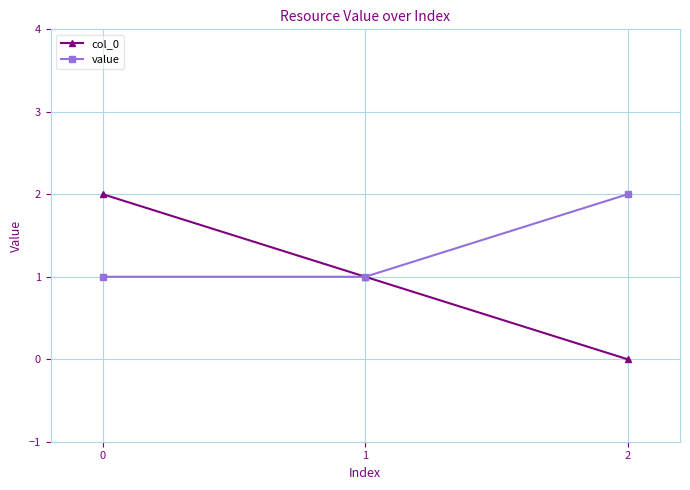

Which series has the largest range (max minus min)?

col_0